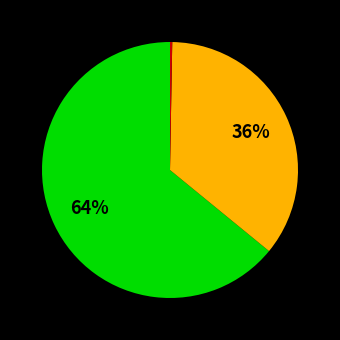

Is there any slice that represents more than half of the pie?

Yes